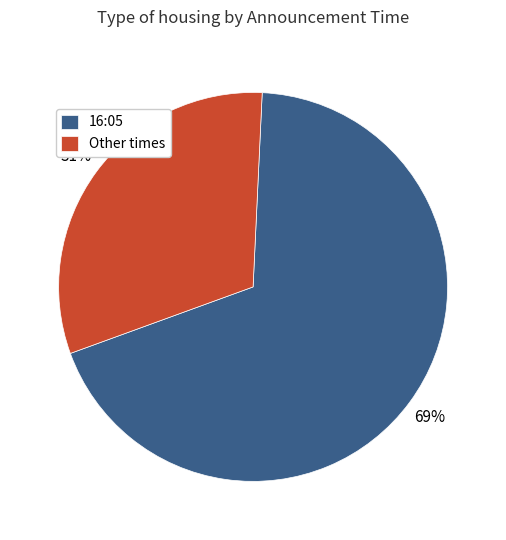

To the nearest percent, what is the average slice percentage?

50%